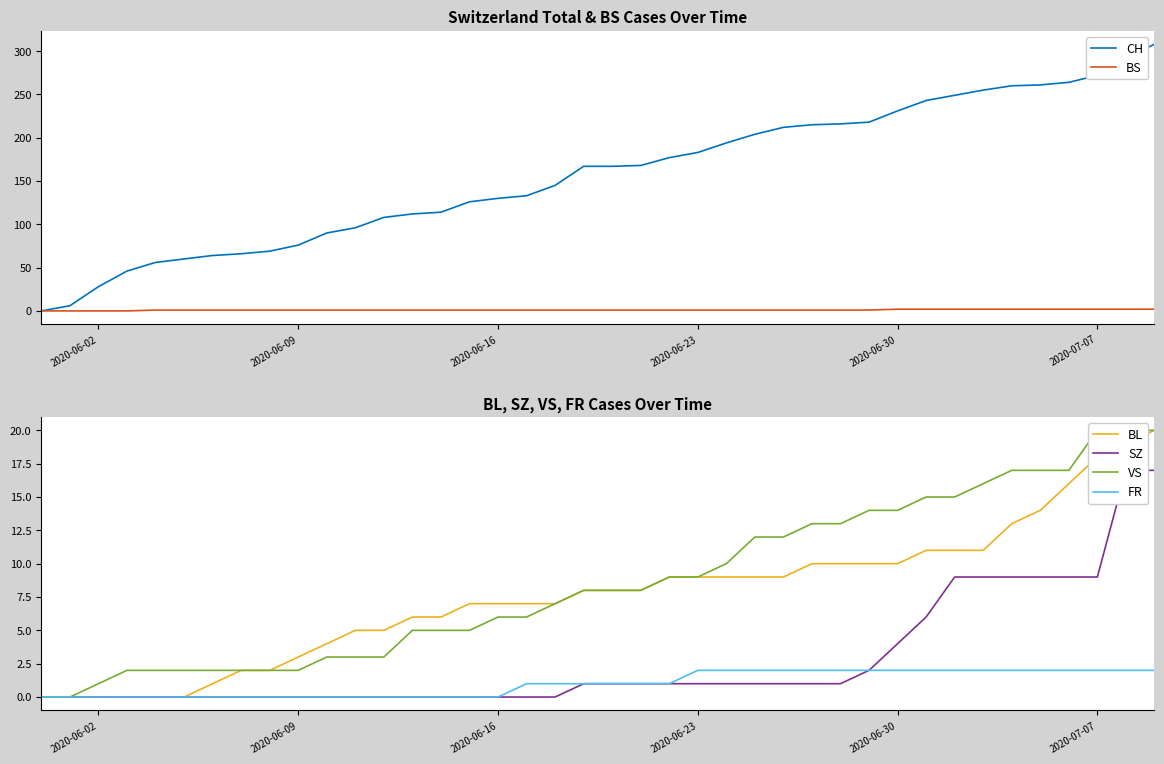

The value of BL at 10 is 3. True or false?

False